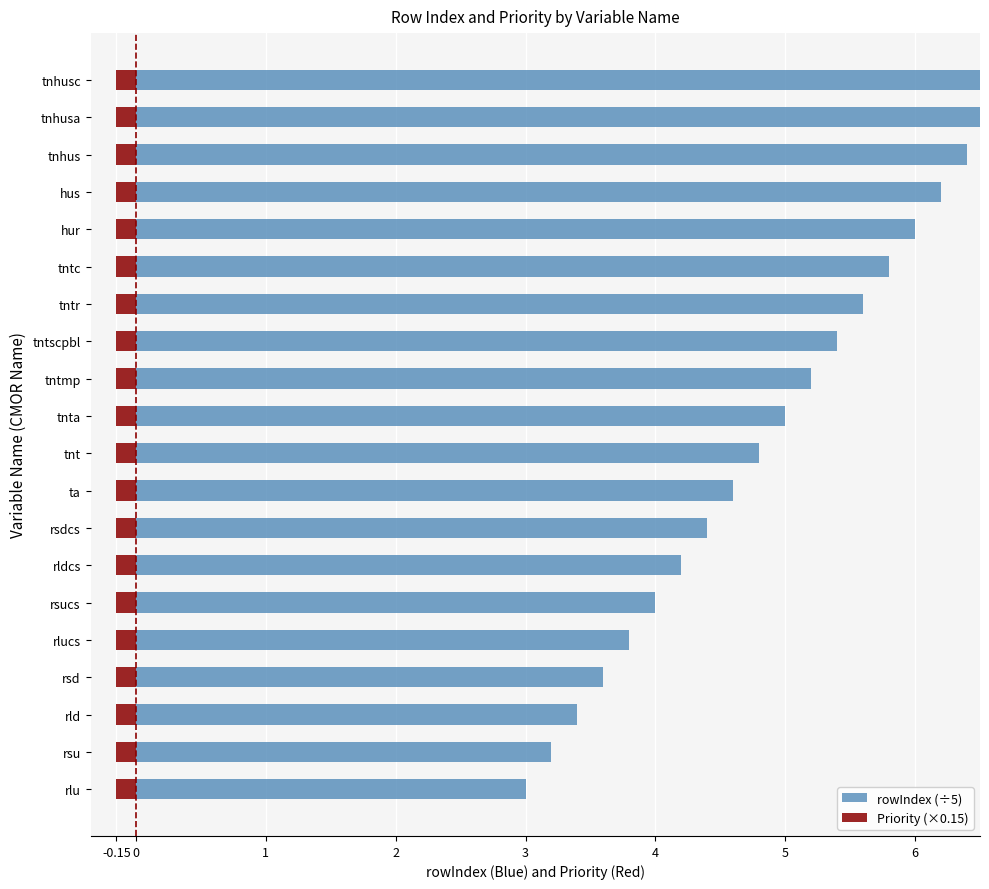

Rank the series by their average value, from highest to lowest.

rowIndex (÷5), Priority (×0.15)